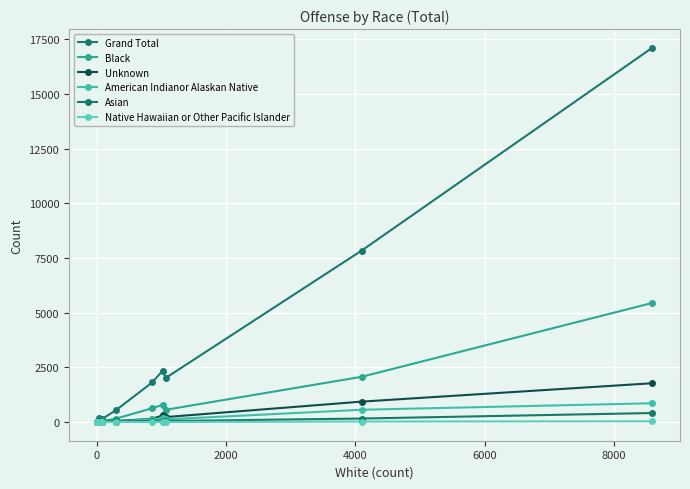

At how many categories does at least one series exceed 7466?

2